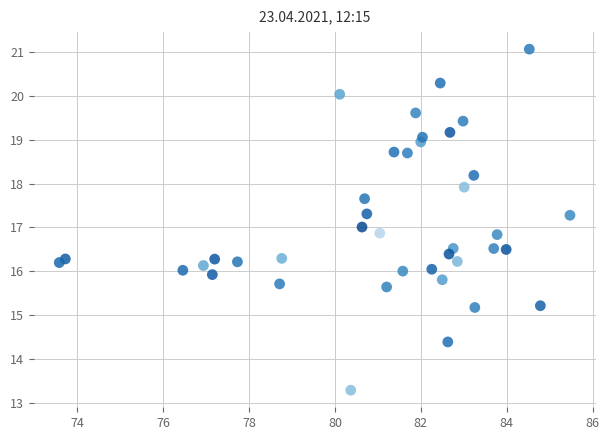

What is the range of X values (max minus min)?

11.9